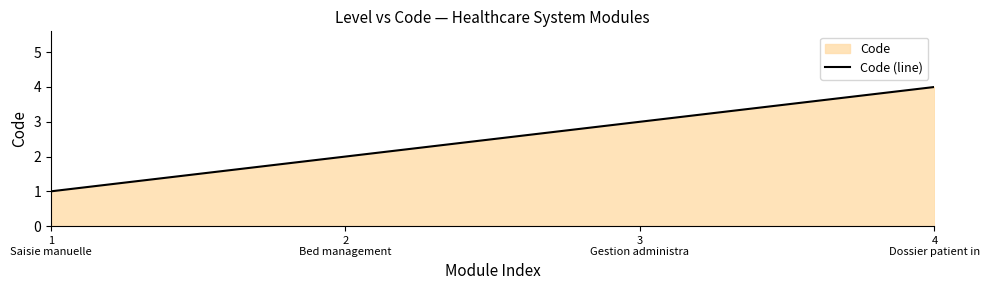

How many values exceed 3?

1